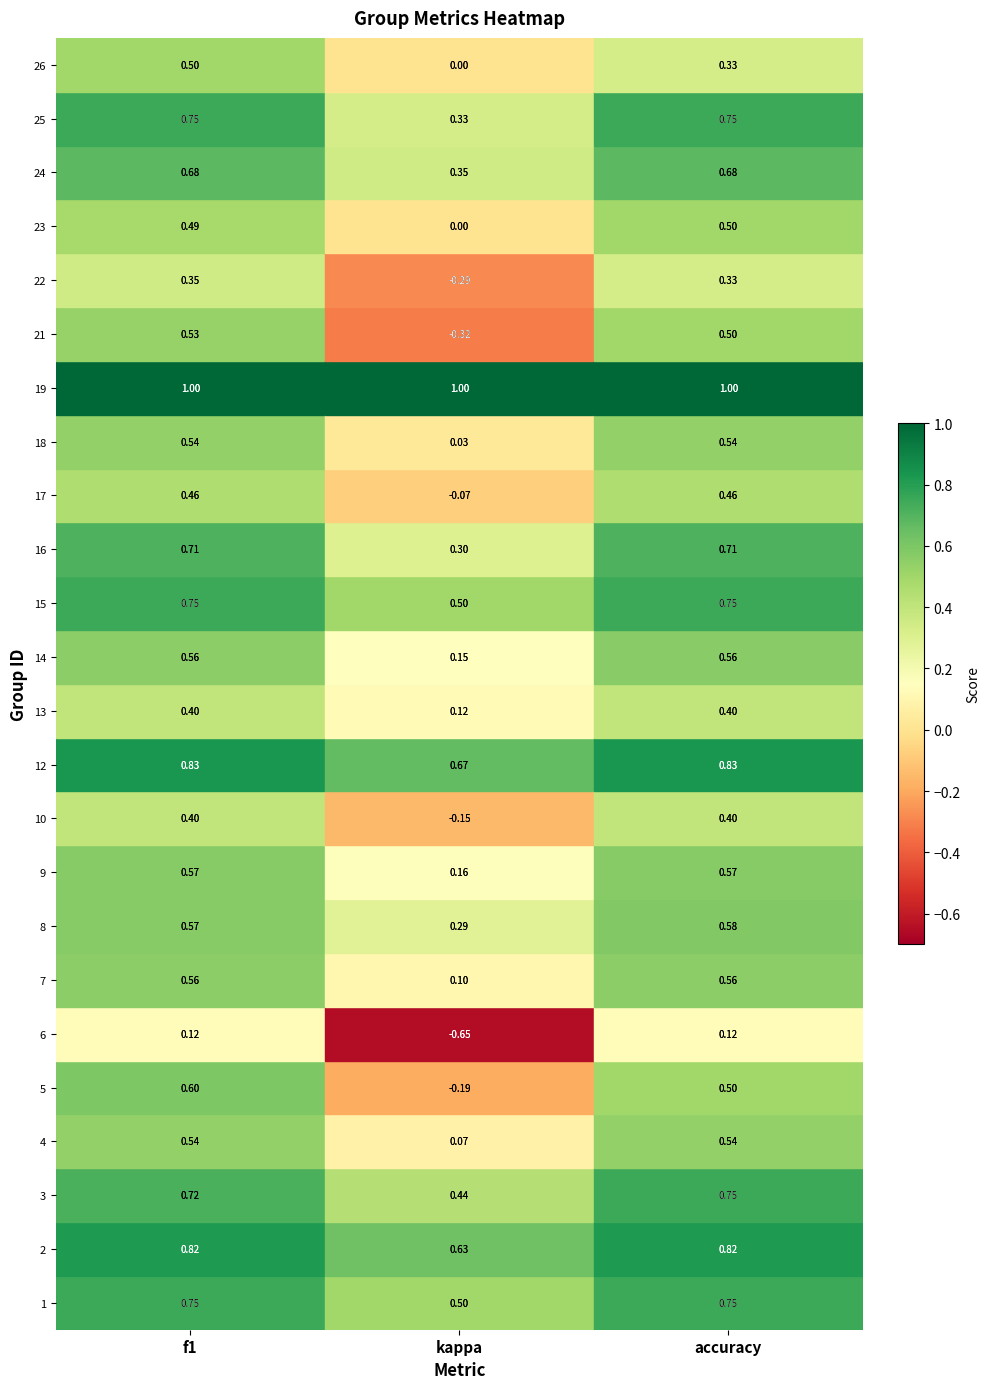

At how many categories does at least one series exceed 0?

3